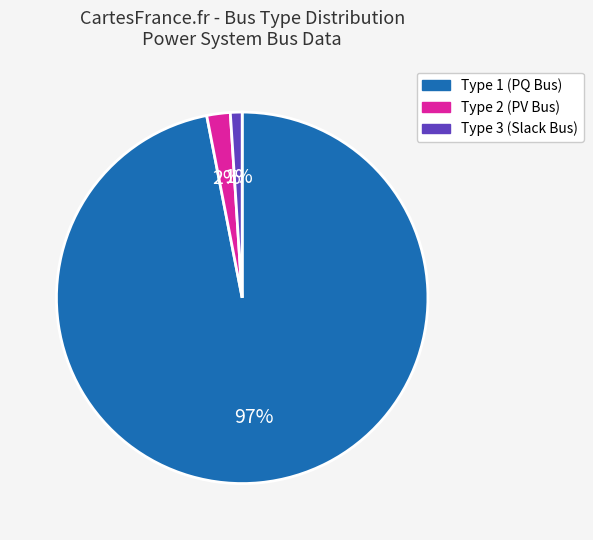

Does any single category account for the majority?

Yes